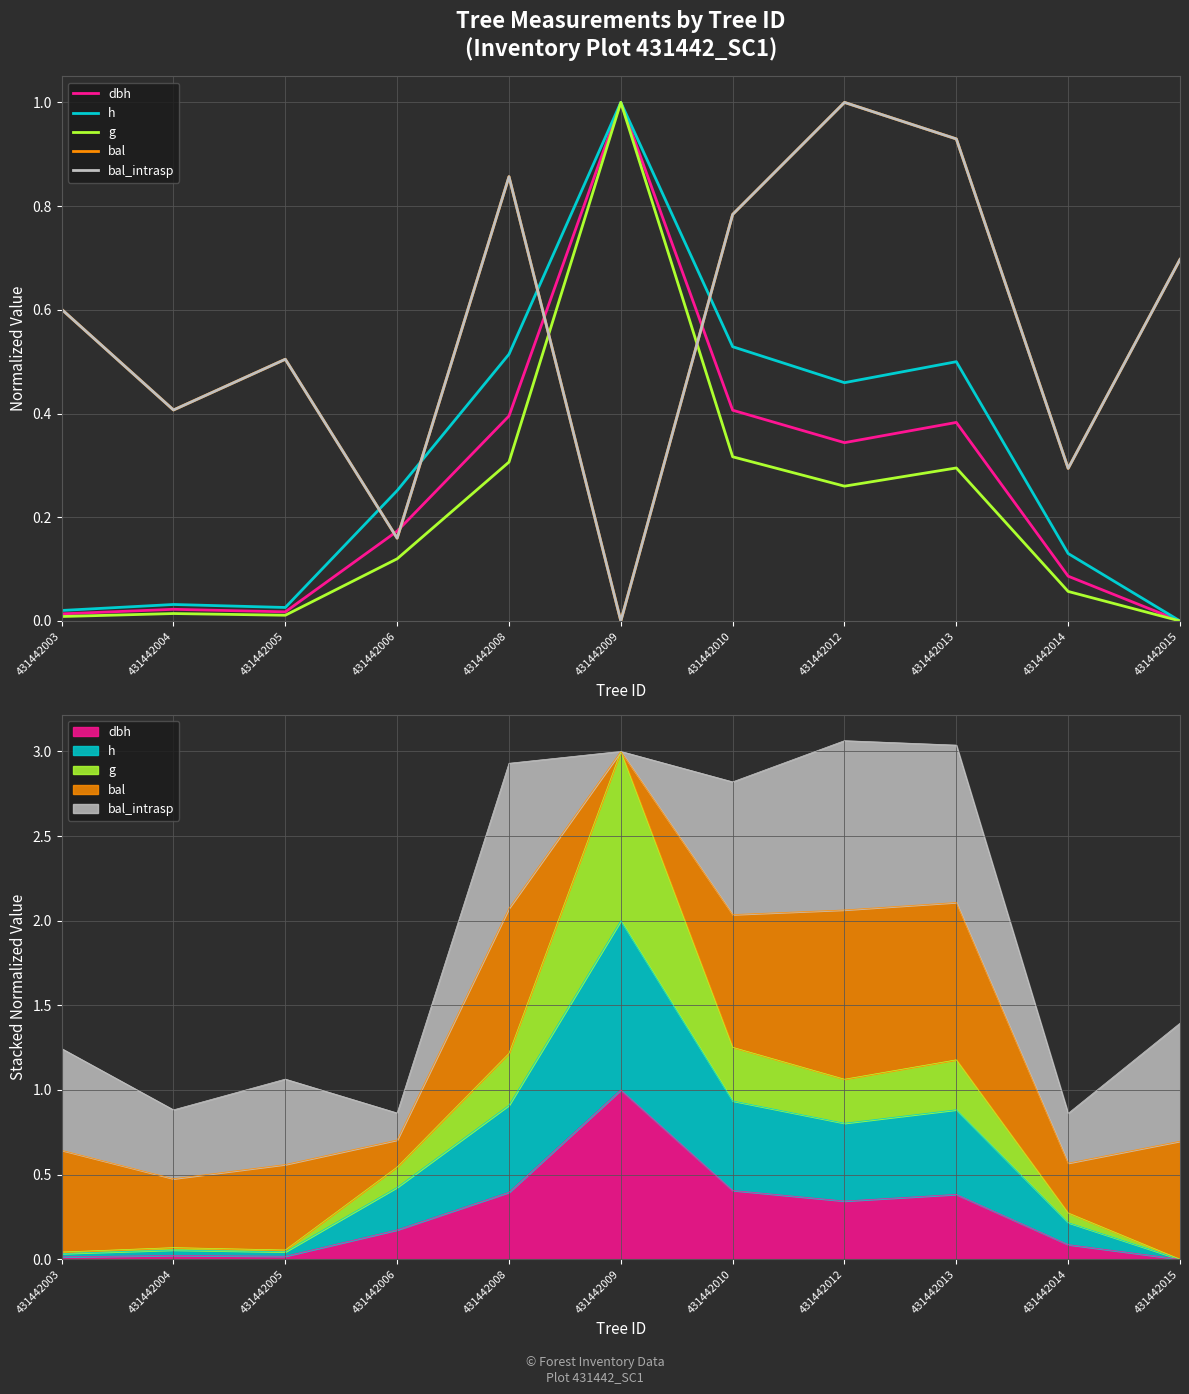

Is it true that dbh equals 0.0 at 431442015?

True